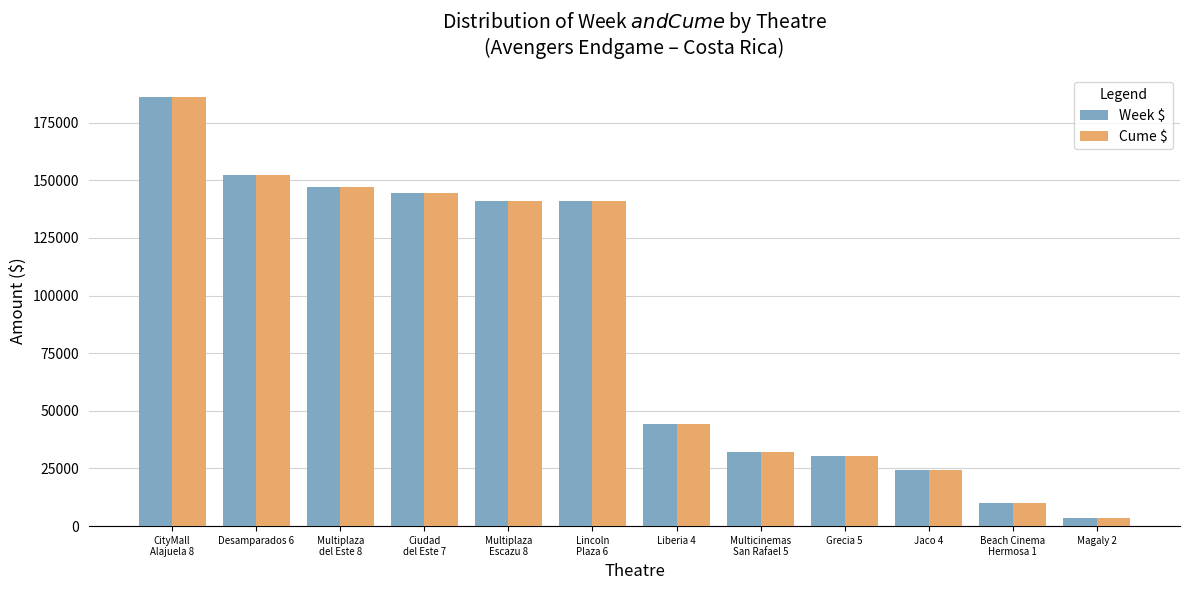

What is the sum of the Week $ values at Multiplaza
Escazu 8 and Desamparados 6?

293401.7